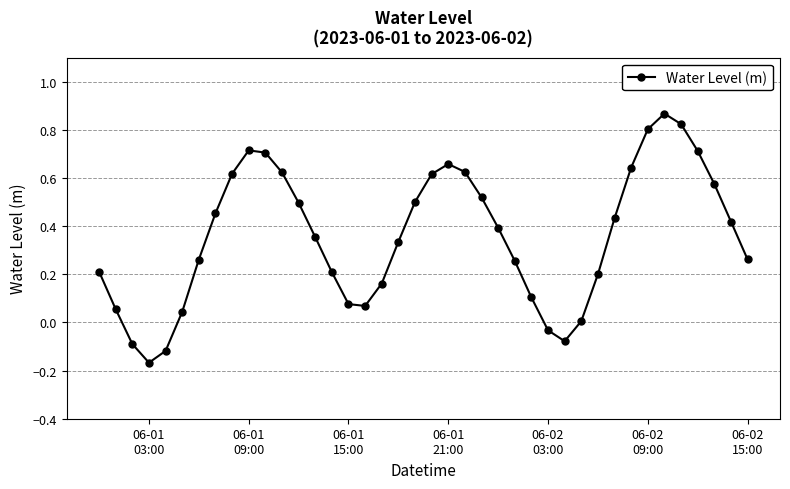

What is the difference between the second highest and minimum values?

1.0